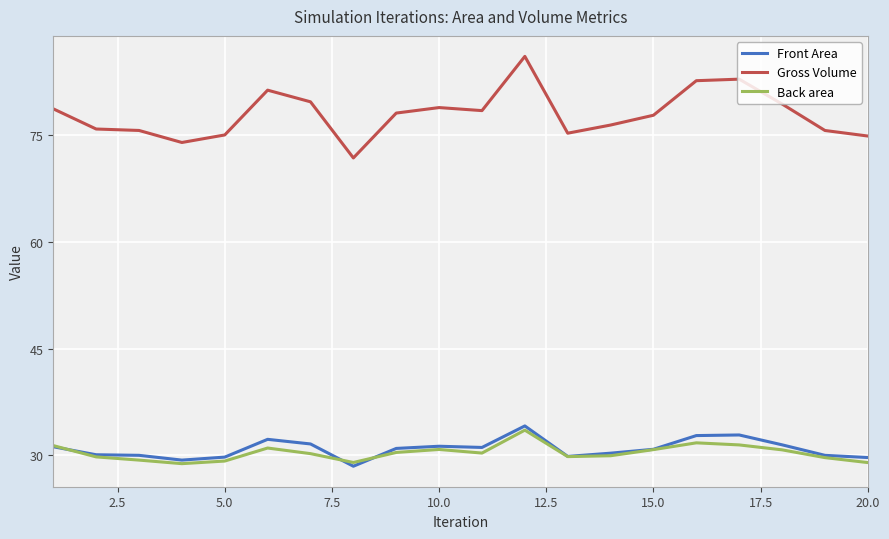

Which series has the largest total across all categories?

Gross Volume